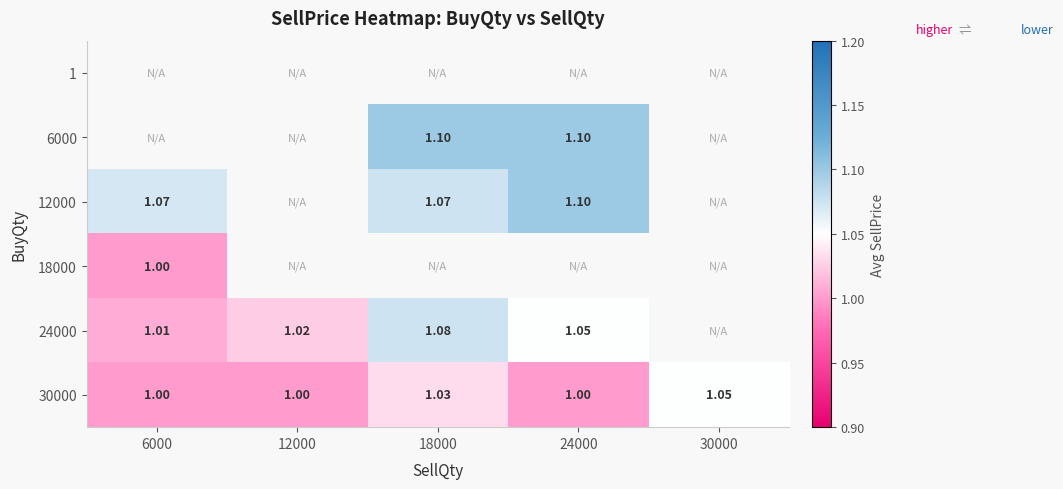

How many data points does each series have?

5